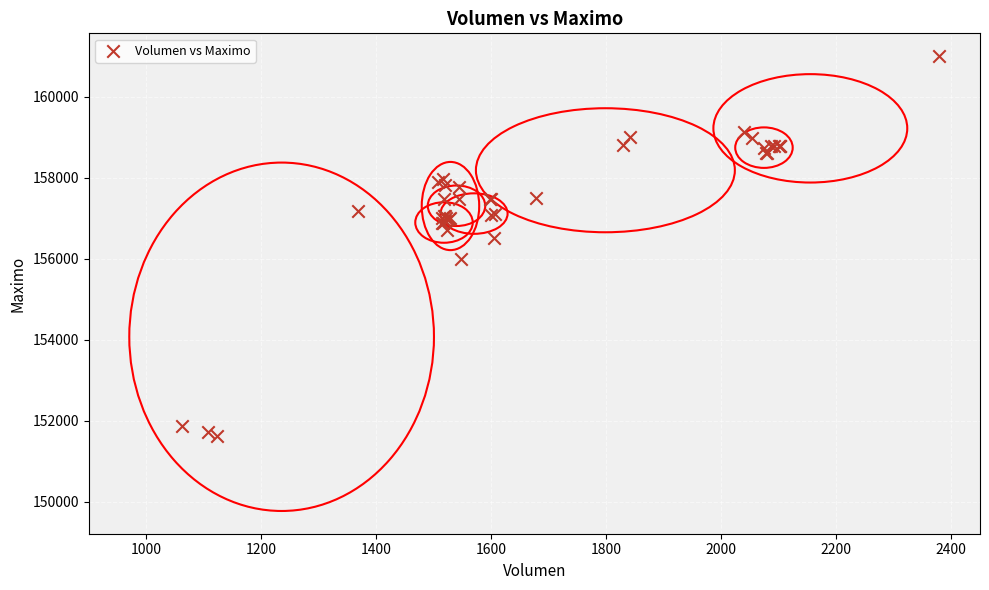

What Y value in the scatter plot is closest to 156316?

156500